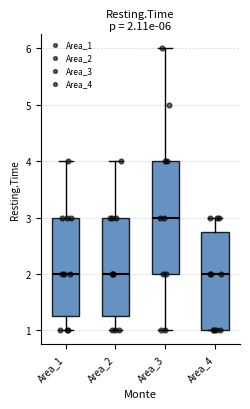

Which box's median line is the highest?

Area_3